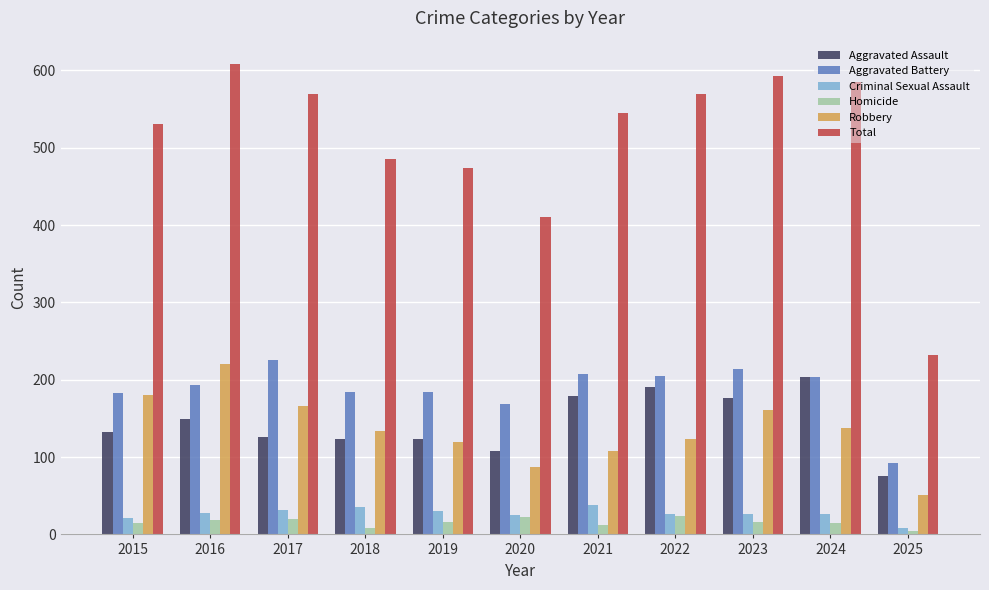

Is it true that Criminal Sexual Assault equals 38 at 2021?

True